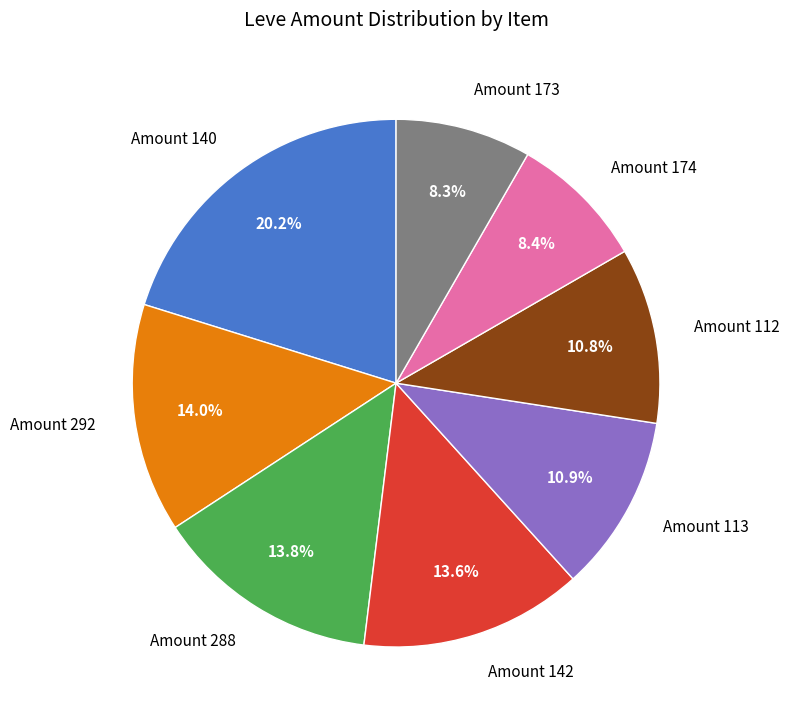

Between Amount 113 and Amount 173, which is larger?

Amount 113